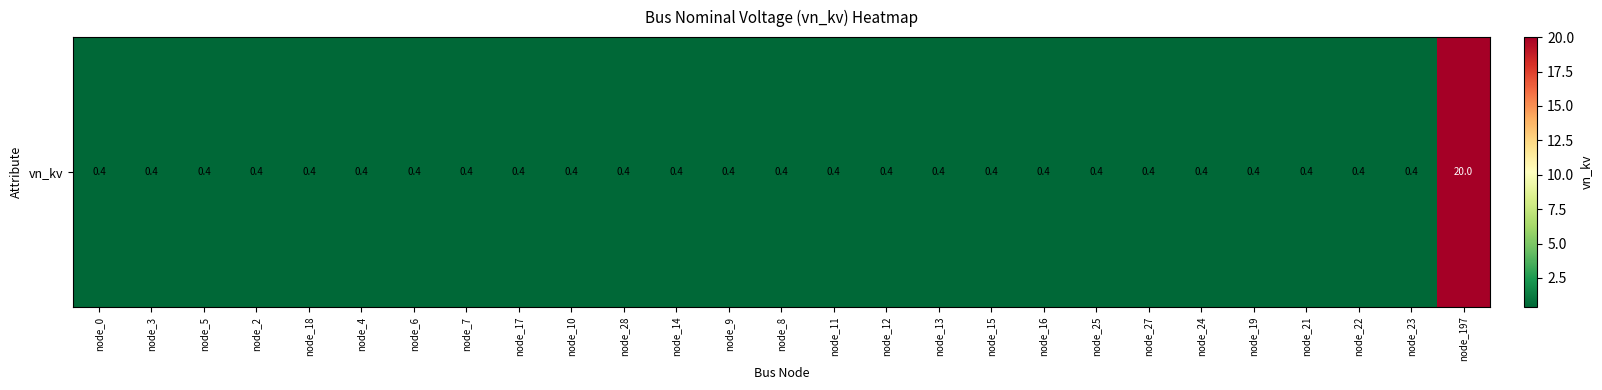

True or false: the data shows 0.4 at node_17.

True